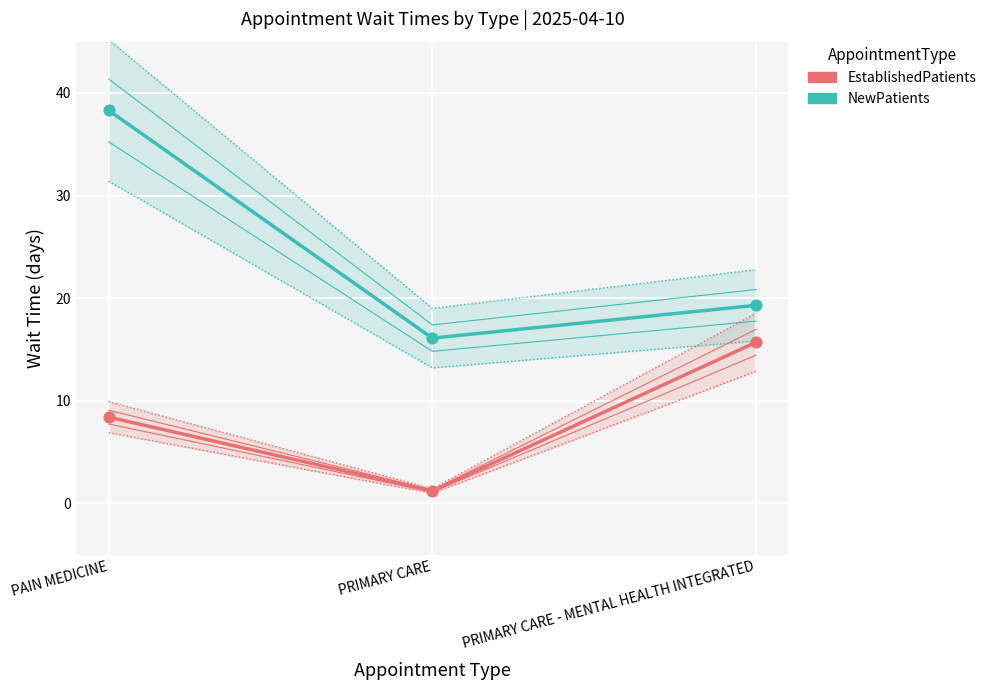

Is the value of NewPatients at PAIN MEDICINE greater than the value of EstablishedPatients at PRIMARY CARE?

Yes